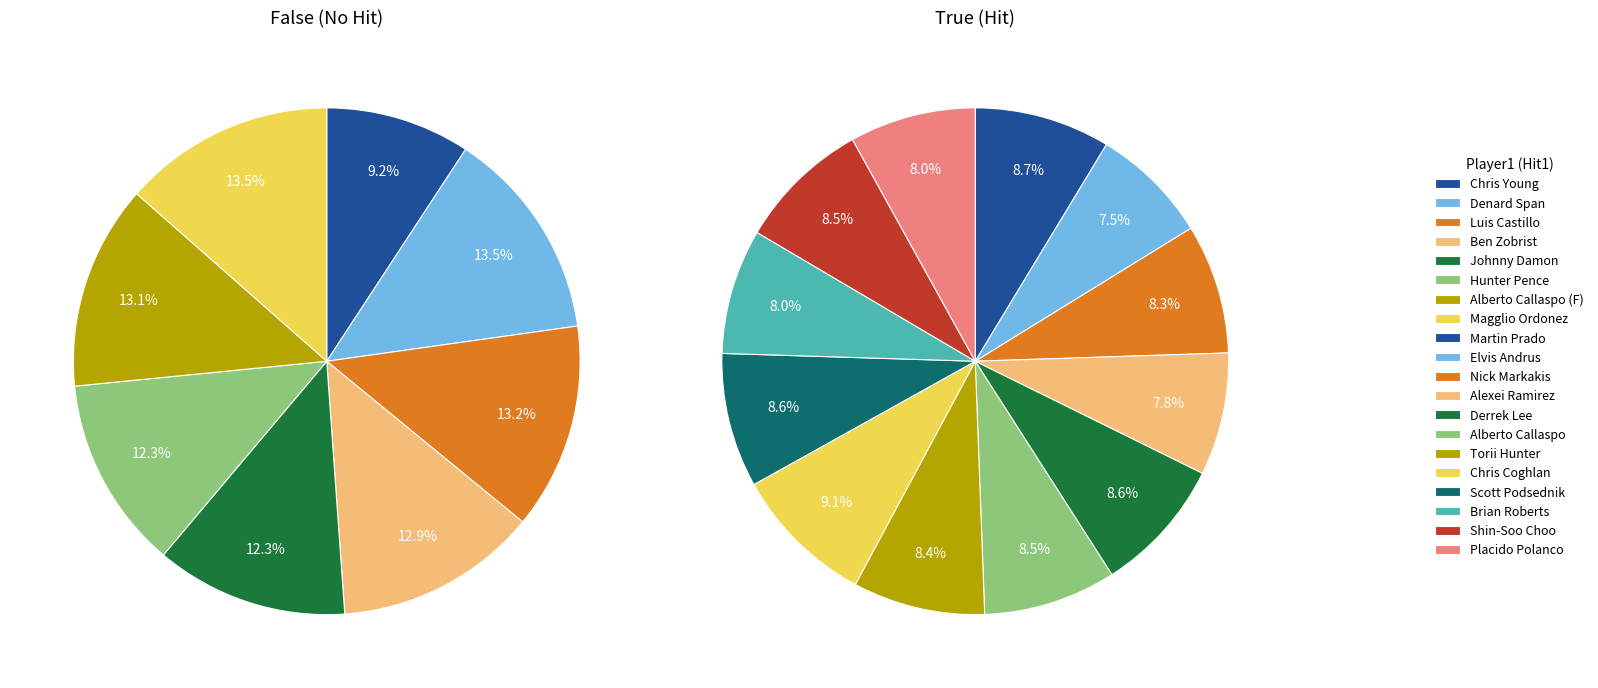

To the nearest percent, what portion does Shin-Soo Choo represent?

8%